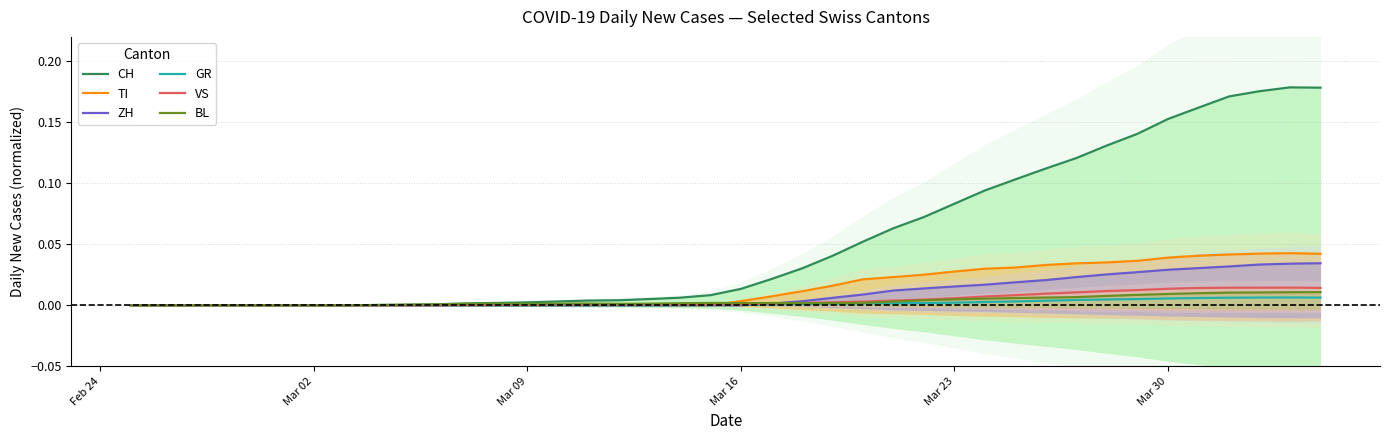

What are all the series names shown in the legend?

CH, TI, ZH, GR, VS, BL